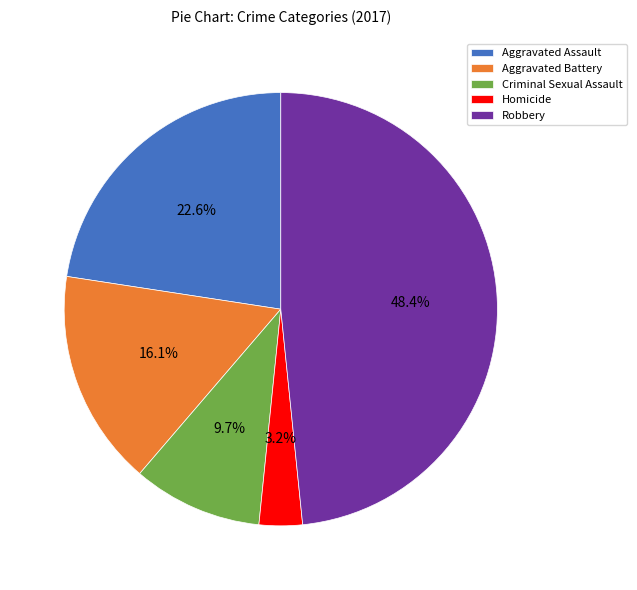

How much of the chart is everything except Aggravated Battery?

83.9%